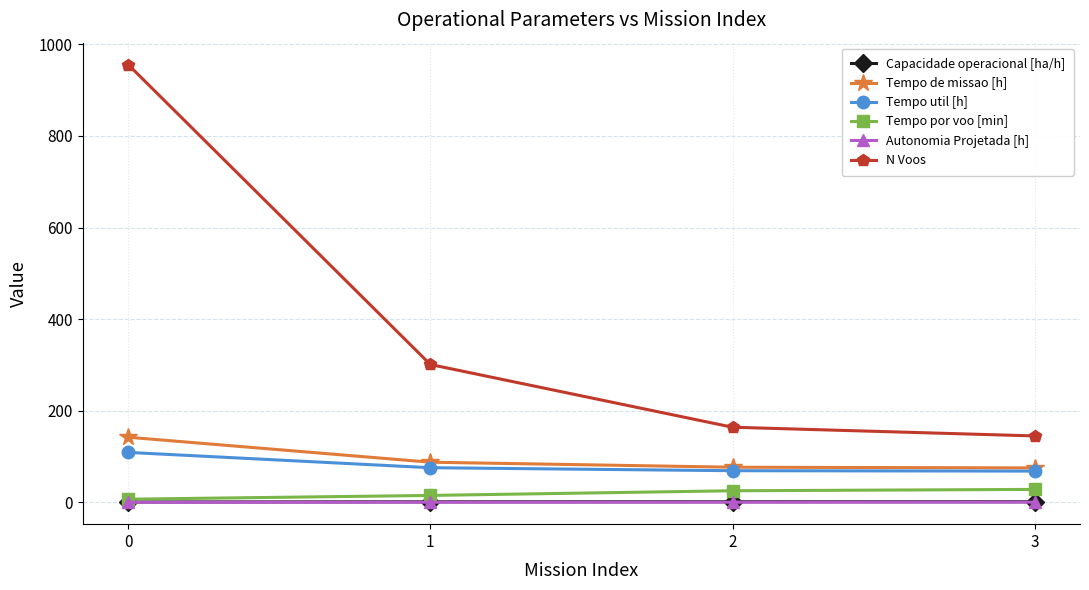

At how many categories does at least one series exceed 242?

2